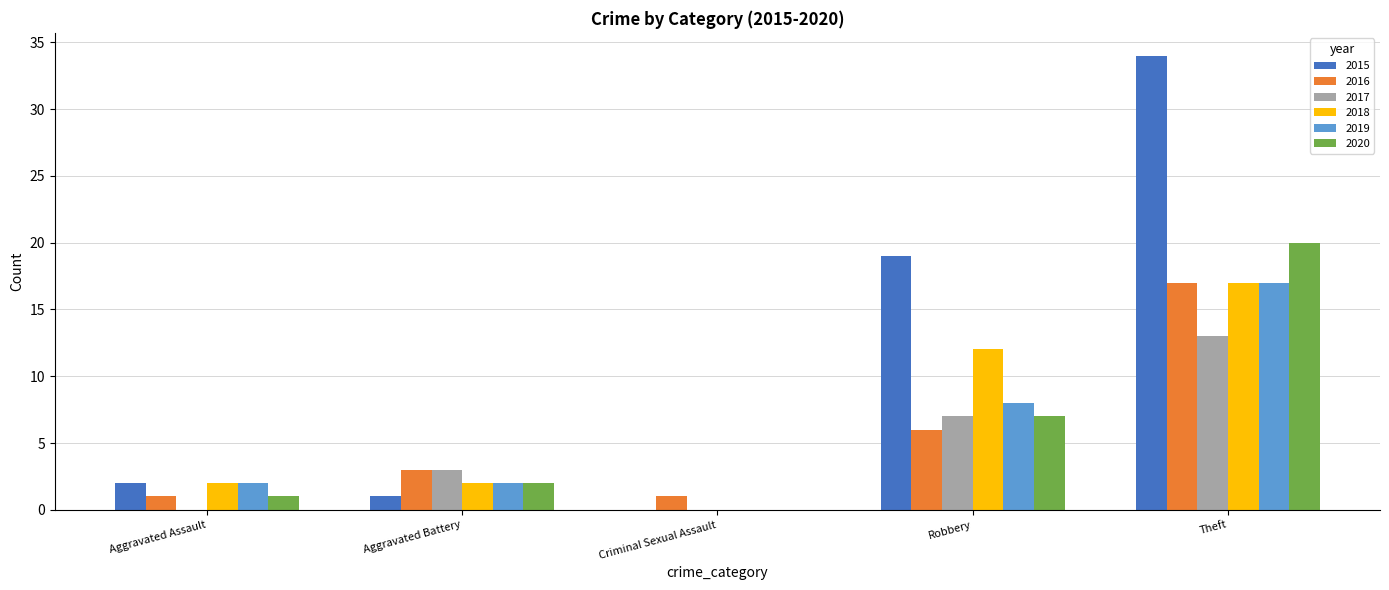

What is the average value of the 2017 series?

5